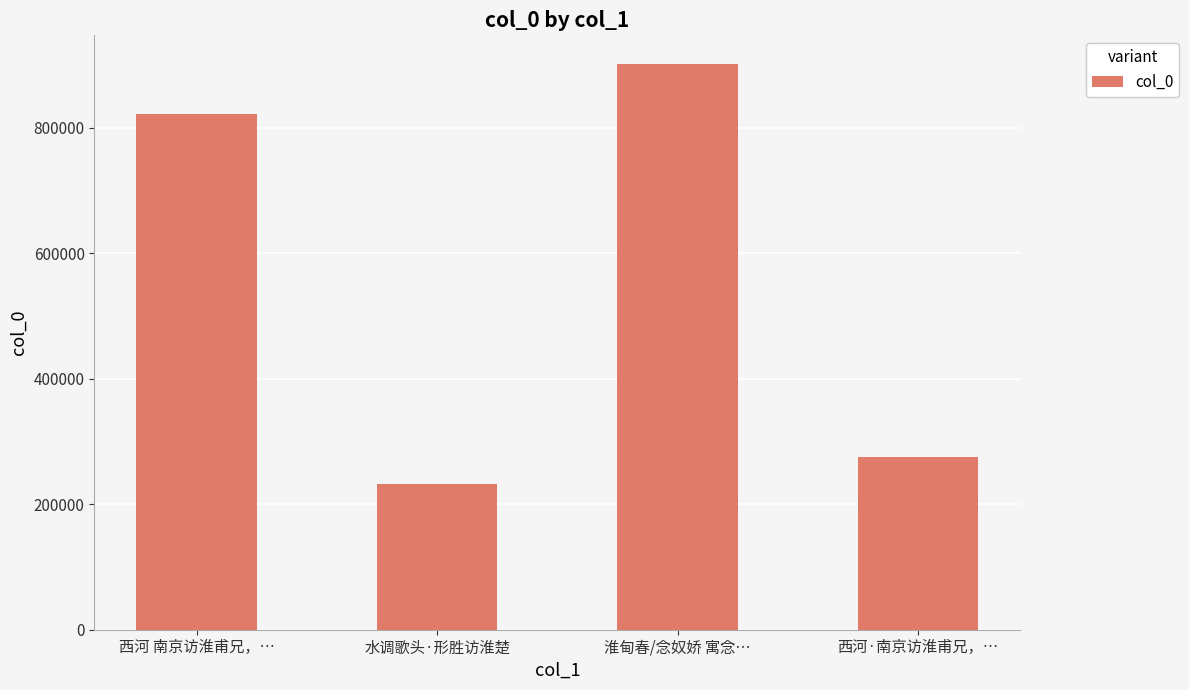

What is the difference between the values at 西河 南京访淮甫兄，… and 淮甸春/念奴娇 寓念…?

80260